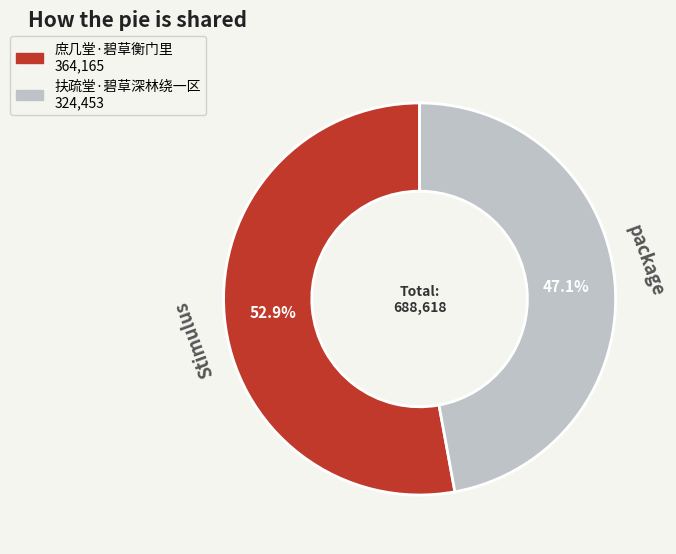

Count the number of slices in the pie.

2